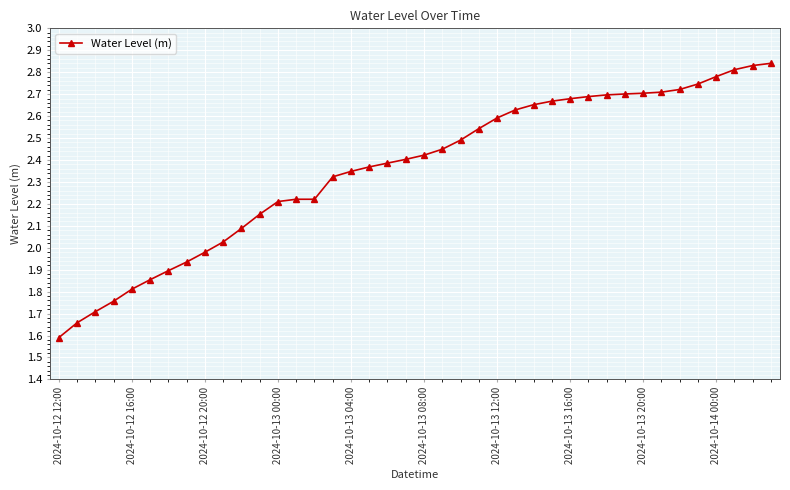

What is the difference between the second highest and minimum values?

1.2